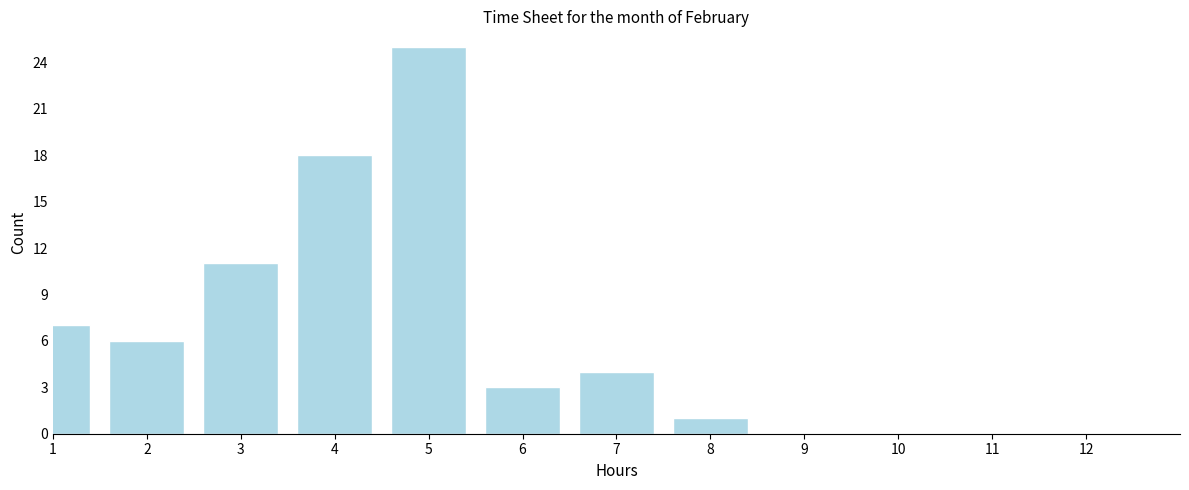

Reading left to right, transcribe all the data shown in this chart.

1=7	2=6	3=11	4=18	5=25	6=3	7=4	8=1	9=0	10=0	11=0	12=0